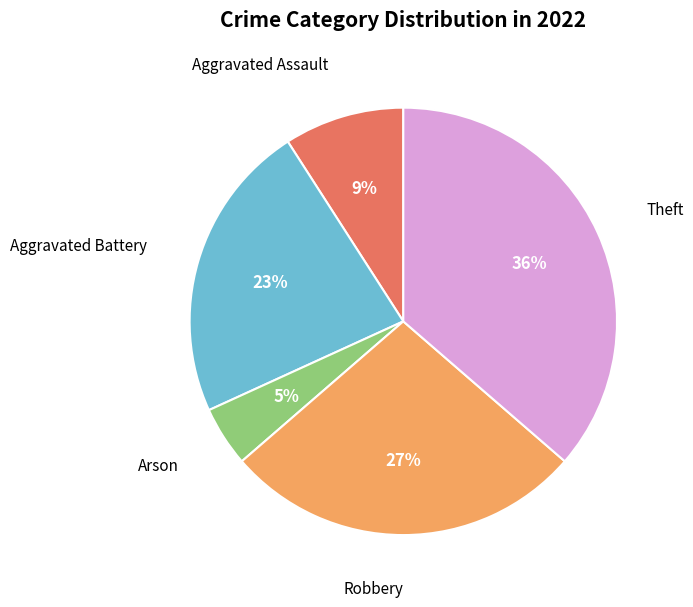

To the nearest percent, what is the average slice percentage?

20%